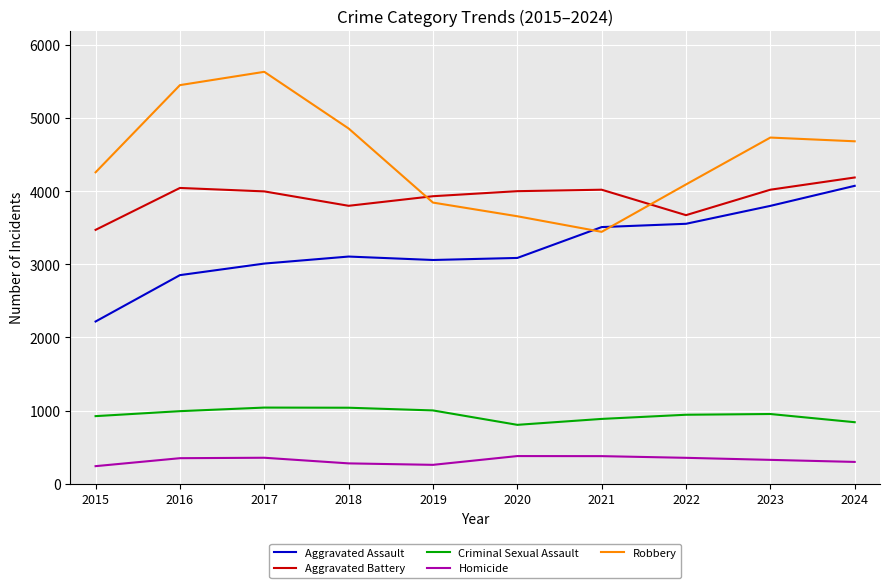

Does the chart have visible grid lines?

Yes